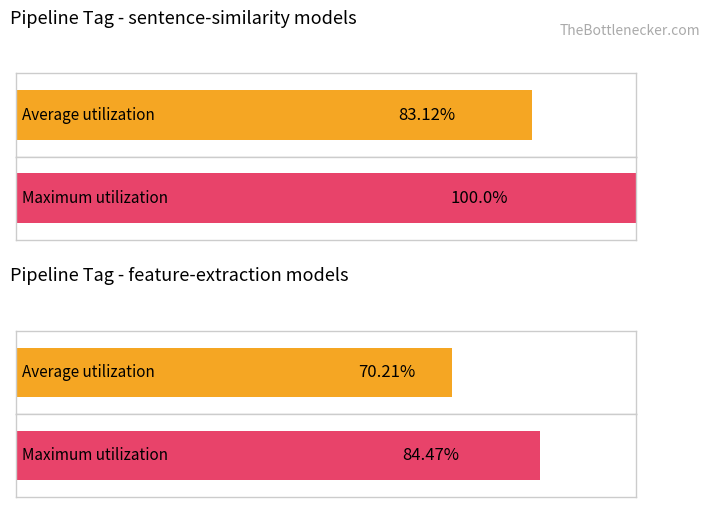

Which series has the widest spread of values?

Maximum utilization